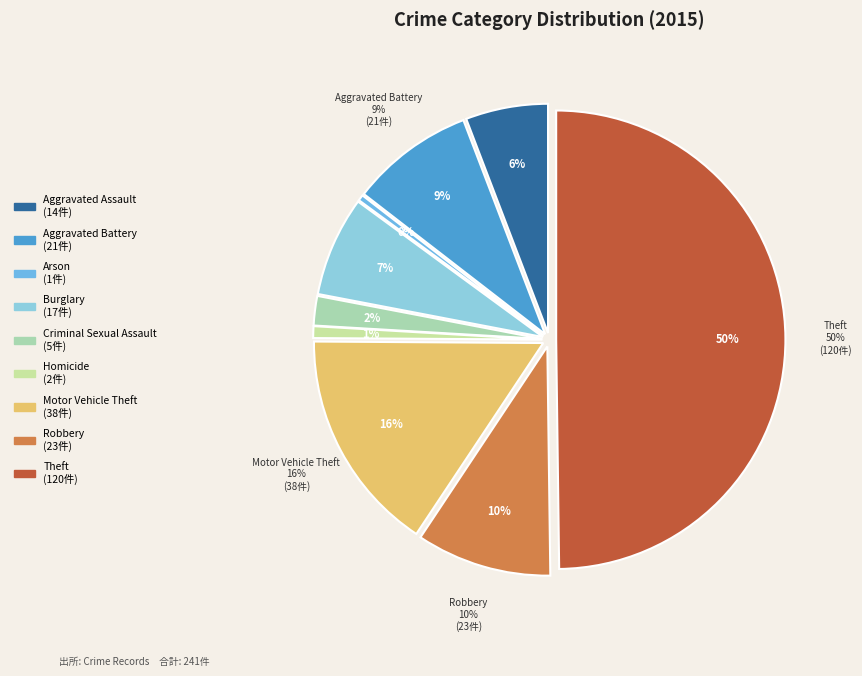

Does Burglary represent more than half of the total?

No